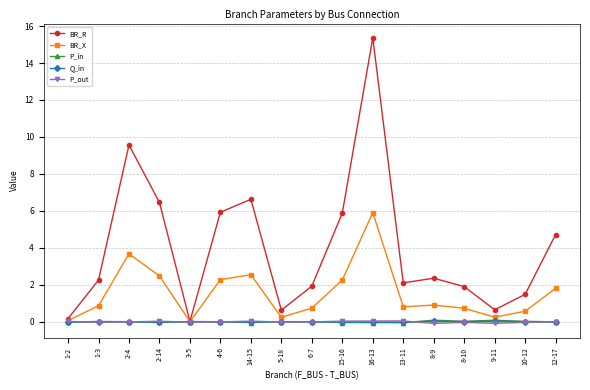

Is it true that BR_R equals 16.4 at 2-4?

False